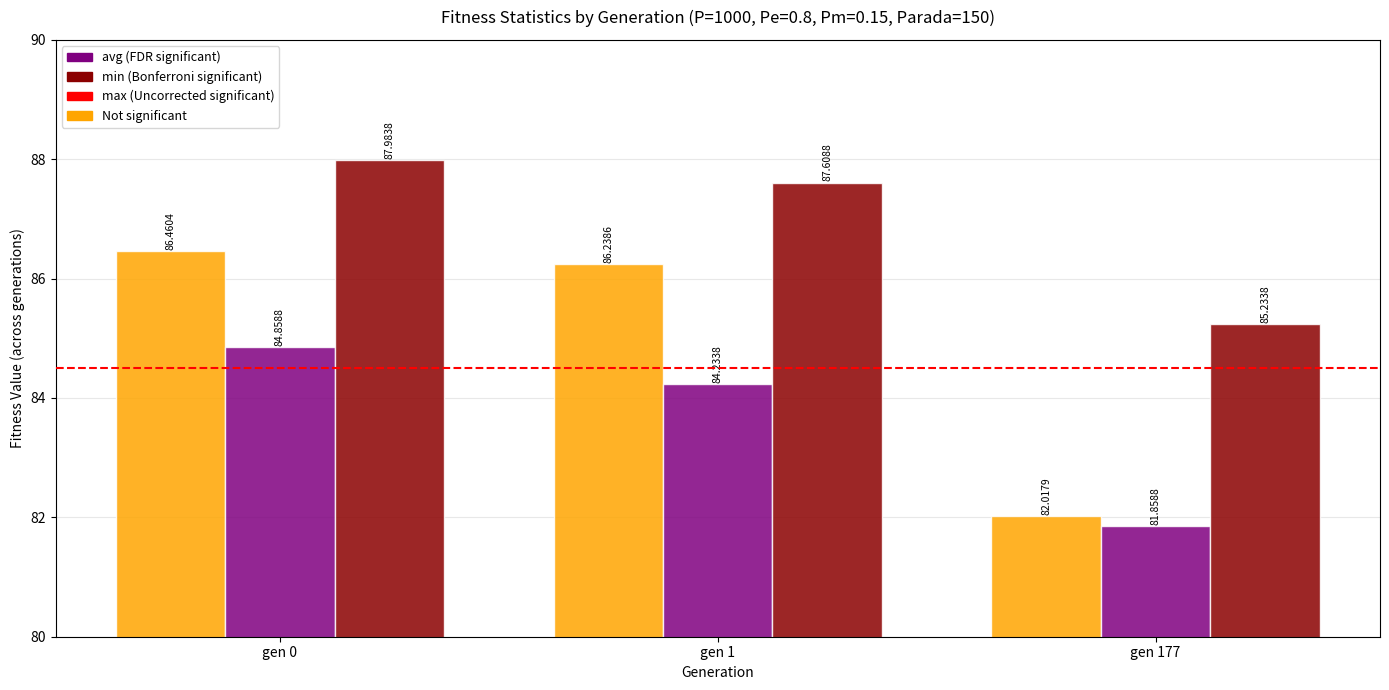

At which category is the sum across all series the highest?

gen 0